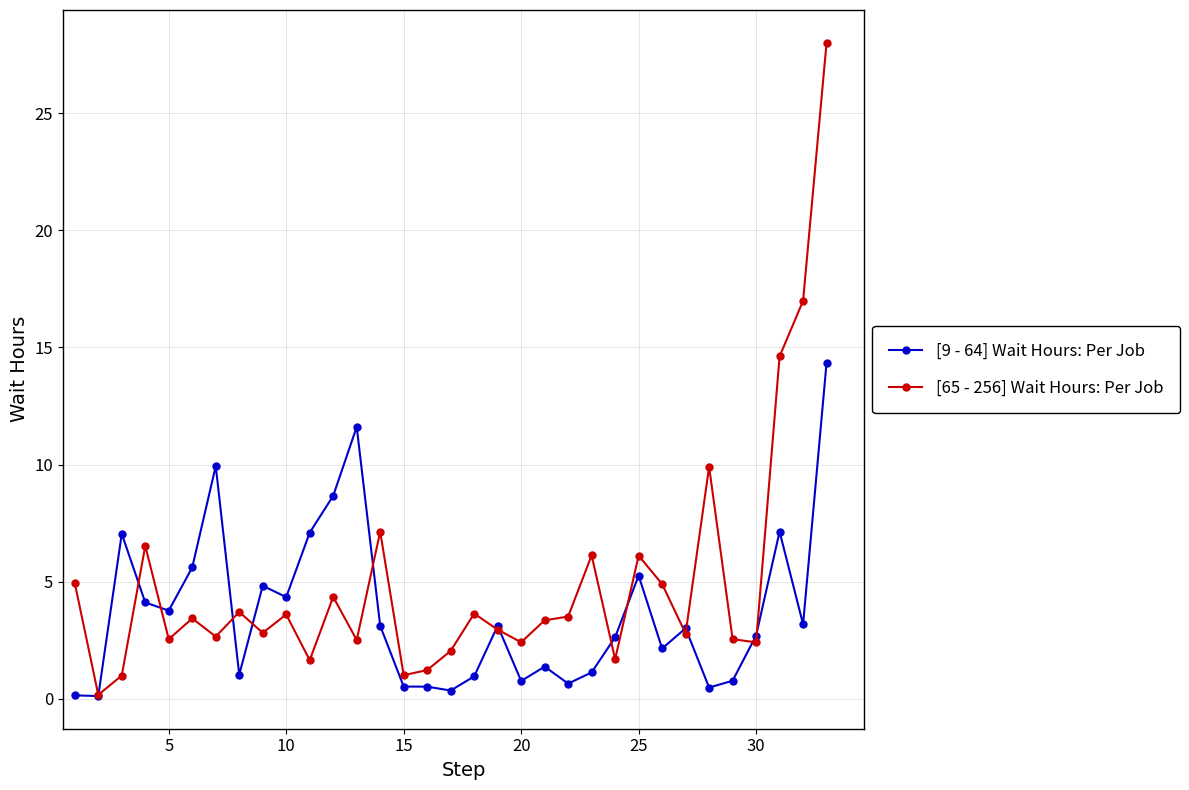

What is the average value of the [9 - 64] Wait Hours: Per Job series?

3.7